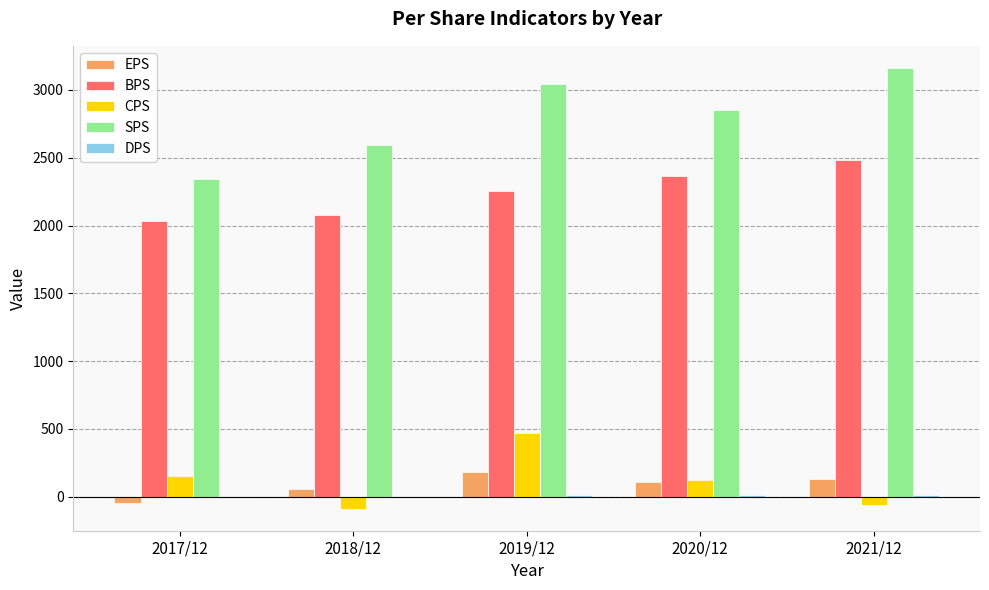

What is the sum of all BPS values?

11213